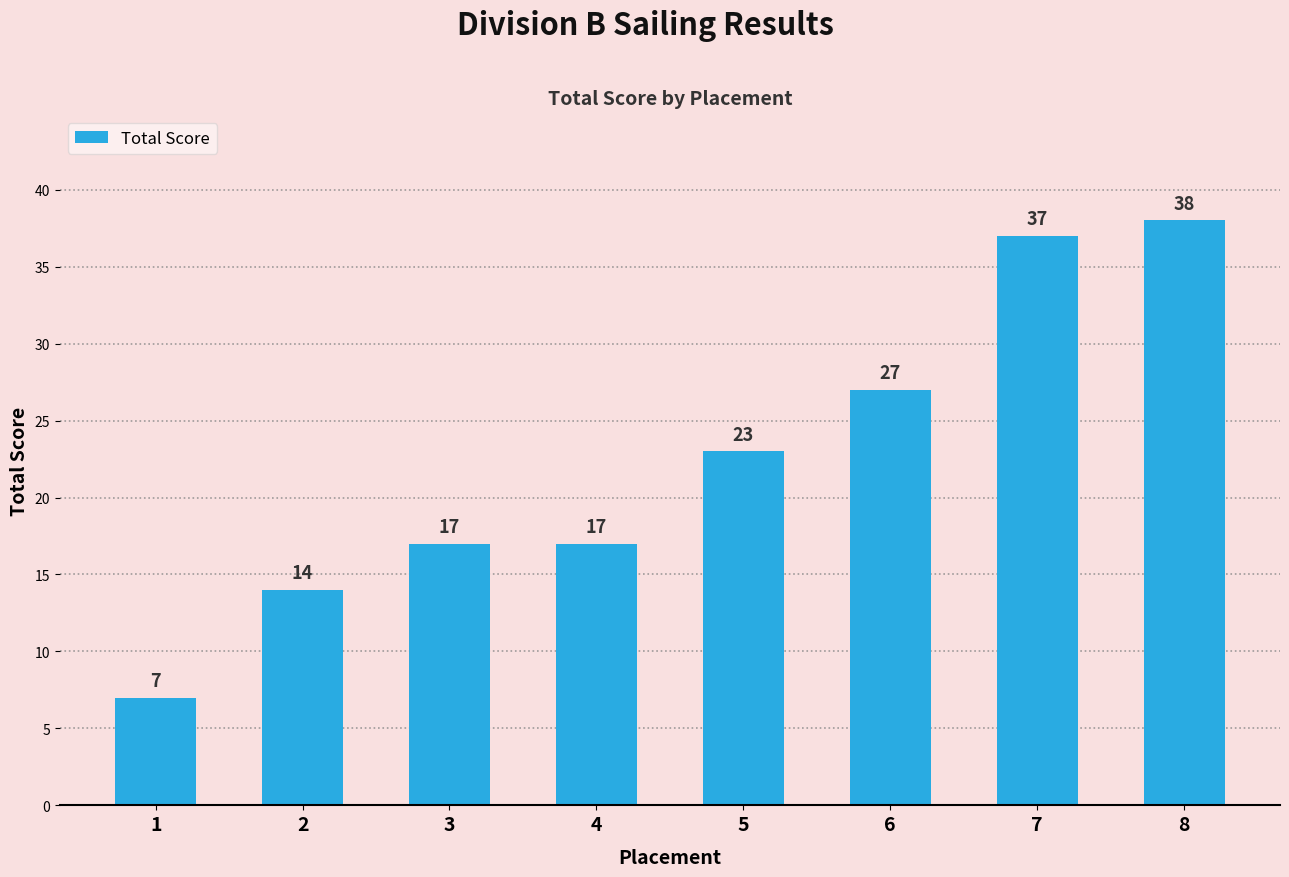

What is the change in value from 1 to 8?

+31